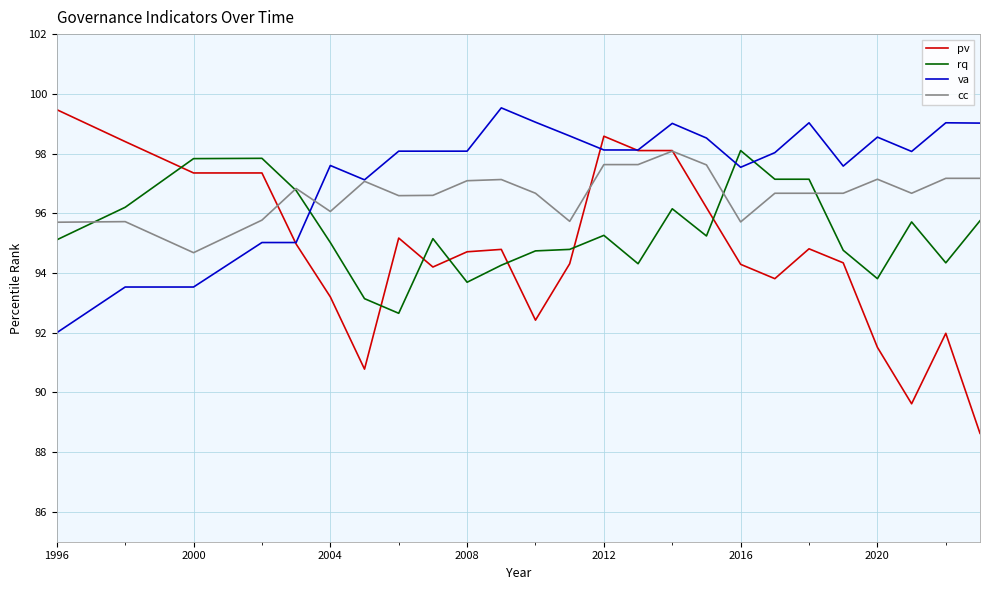

Which series has the widest spread of values?

pv